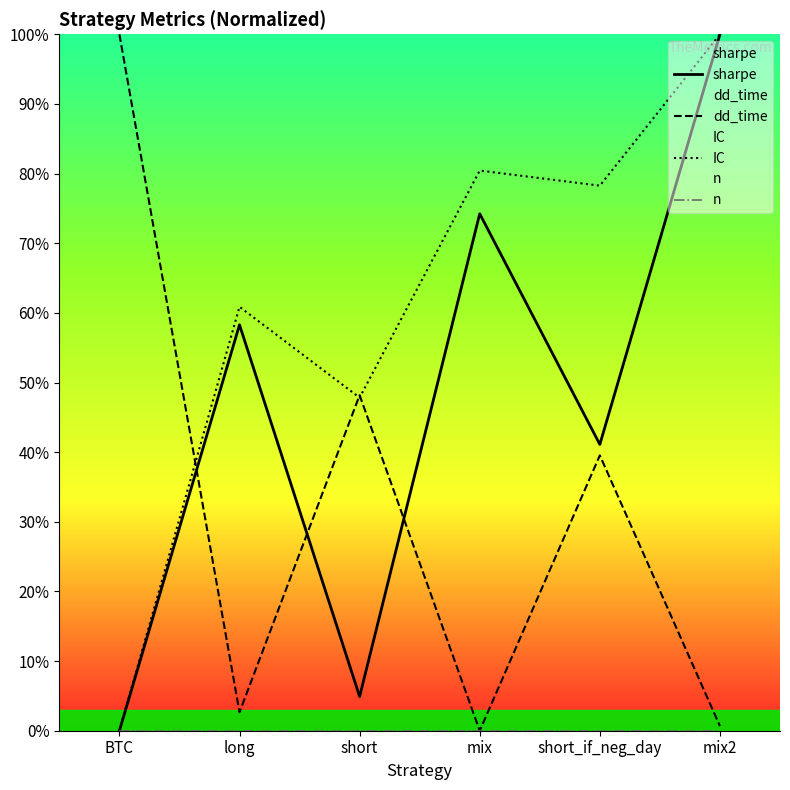

Rank the categories by sharpe value from highest to lowest.

mix2, mix, long, short_if_neg_day, short, BTC